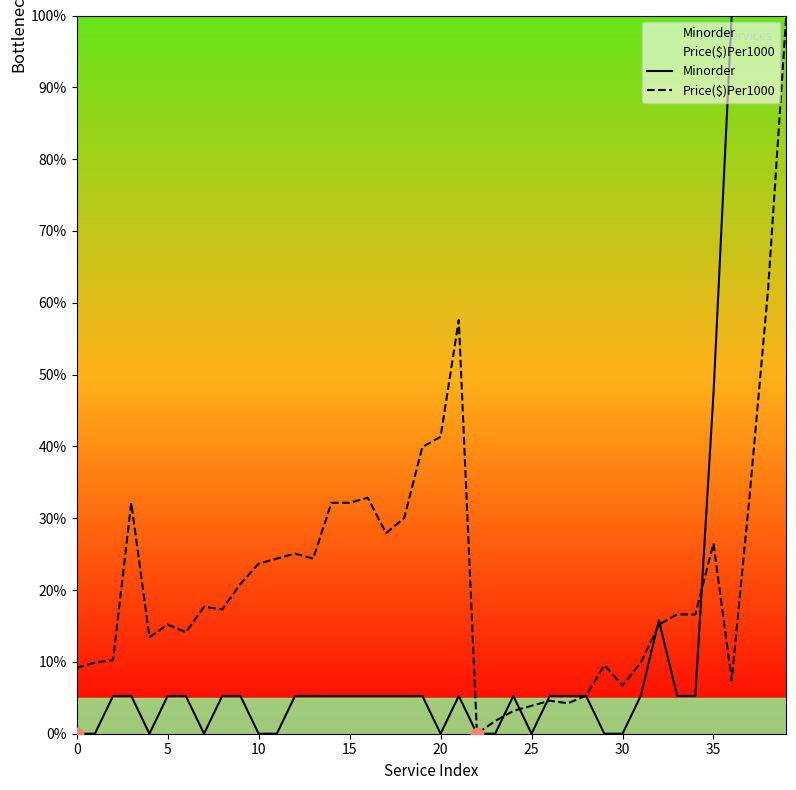

What are all the series names shown in the legend?

Minorder, Price($)Per1000